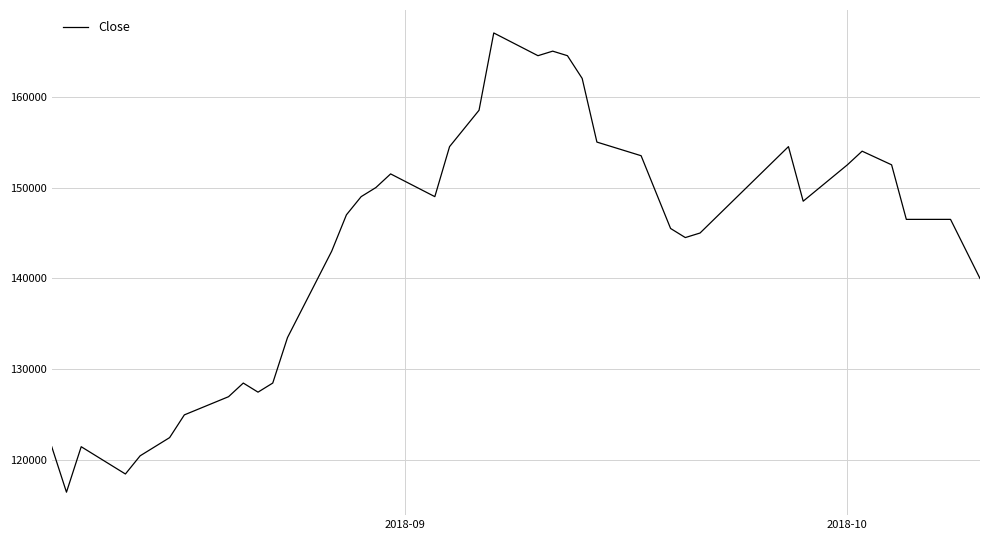

What is the difference between the maximum and minimum values?

50500